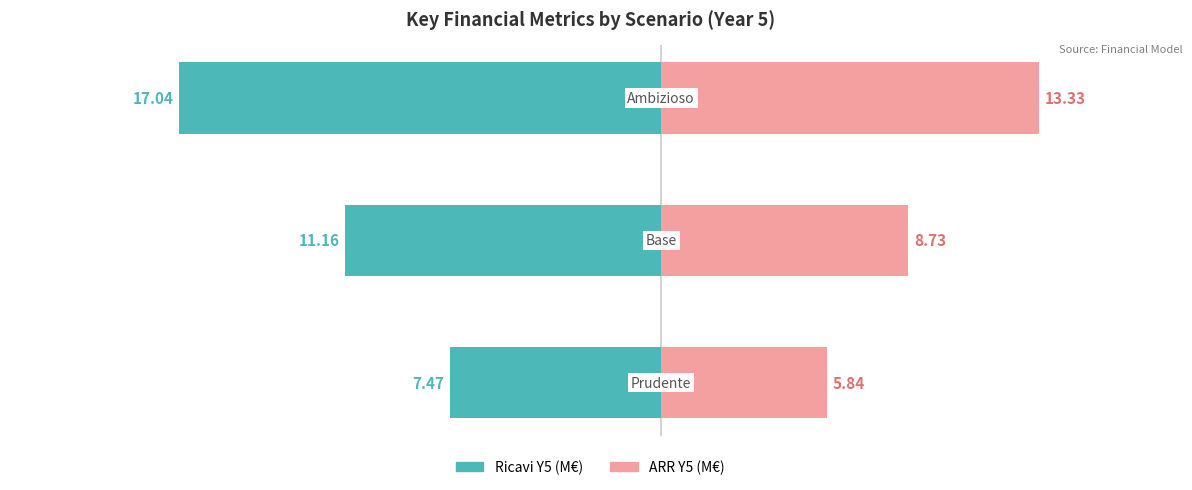

Where is ARR Y5 (M€) nearest to the value 9?

1